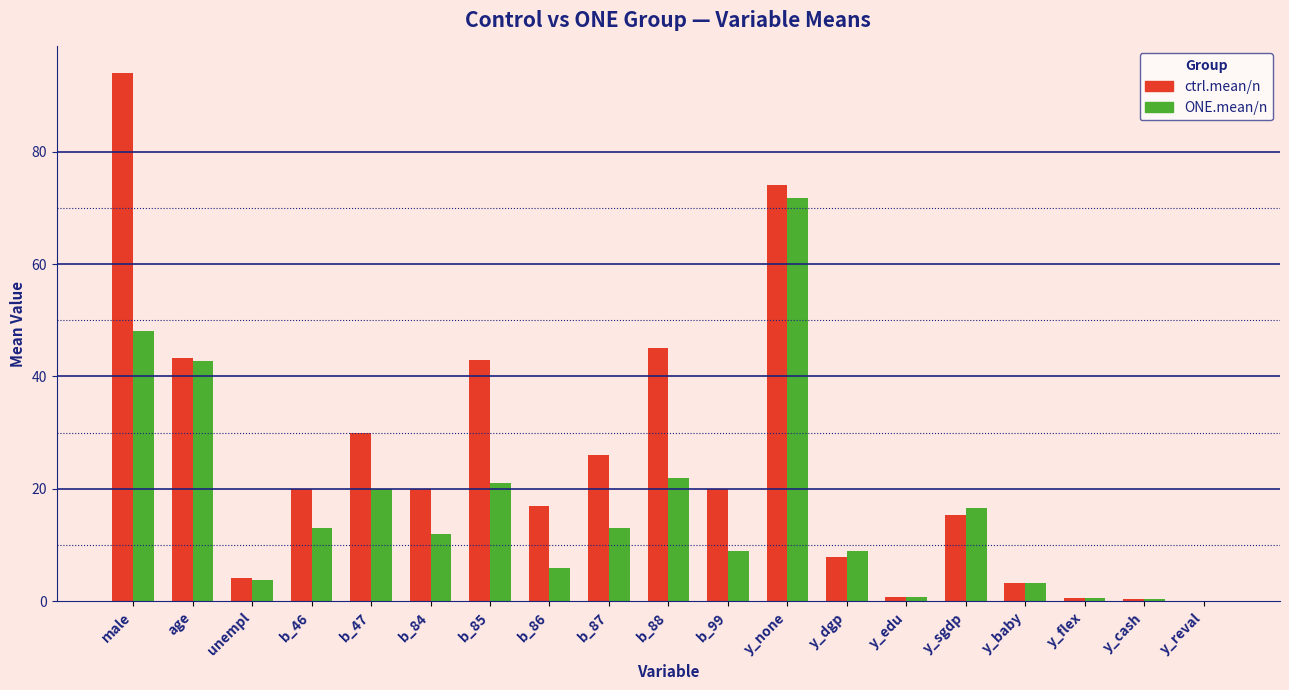

What is the total value across all series at b_87?

39.0